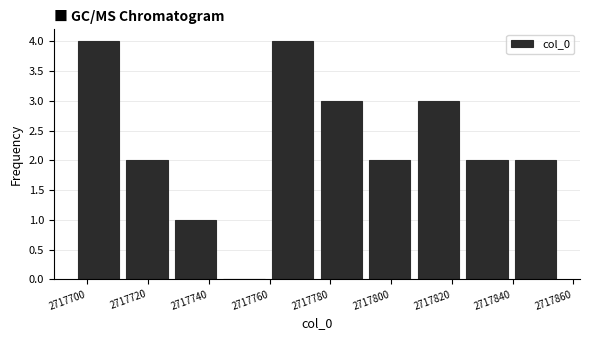

Reading left to right, list every bar in this chart as the range it spans on the x-axis followed by its height. Neither the bar edges nor the heights are printed on the chart, so give them approximately, as read against the axes.

2717696 to 2717712: 4
2717712 to 2717728: 2
2717728 to 2717744: 1
2717744 to 2717760: 0
2717760 to 2717776: 4
2717776 to 2717792: 3
2717792 to 2717808: 2
2717808 to 2717824: 3
2717824 to 2717840: 2
2717840 to 2717856: 2